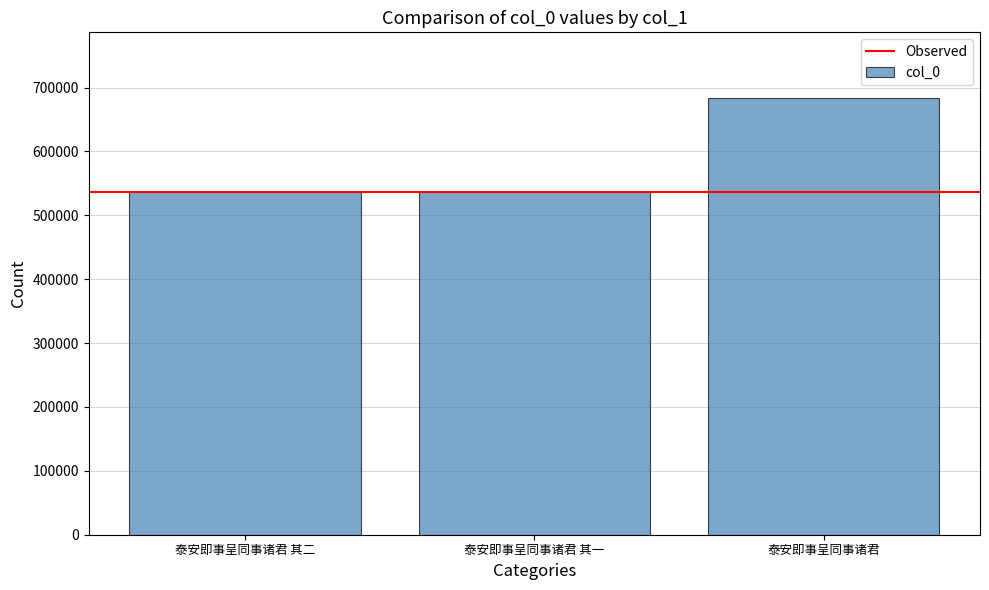

Where is the data nearest to the value 610252?

泰安即事呈同事诸君 其二